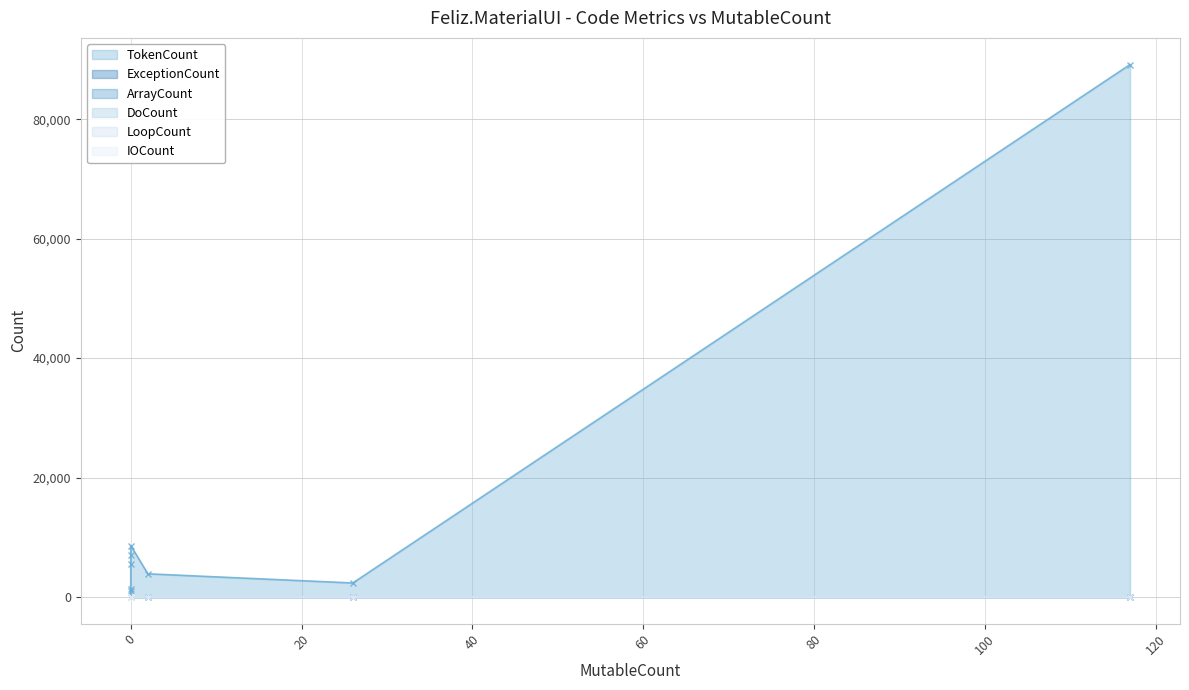

Which series has the largest total across all categories?

TokenCount